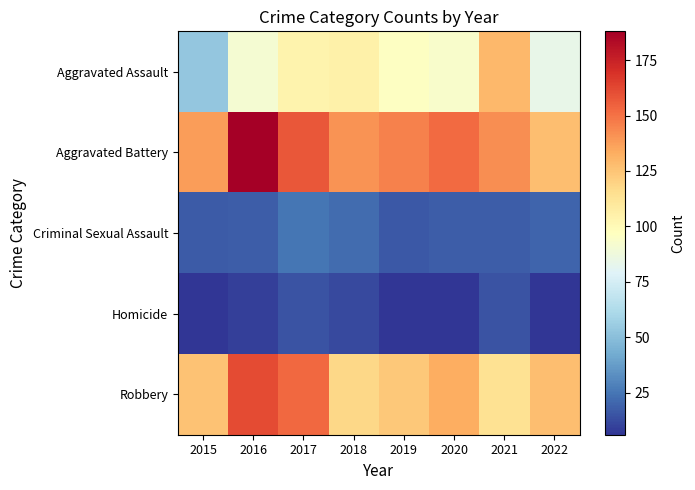

Which category has the highest value across all series?

2016